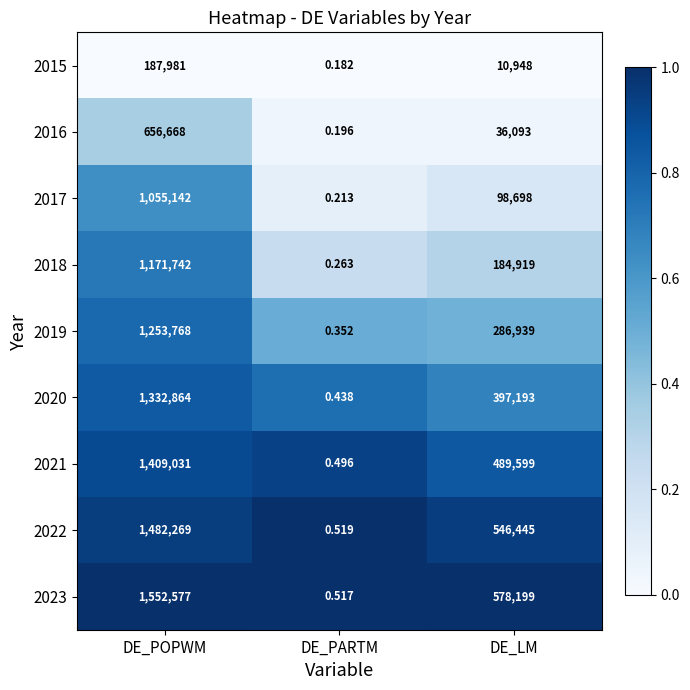

At which label does 2021 first exceed 489599?

DE_POPWM